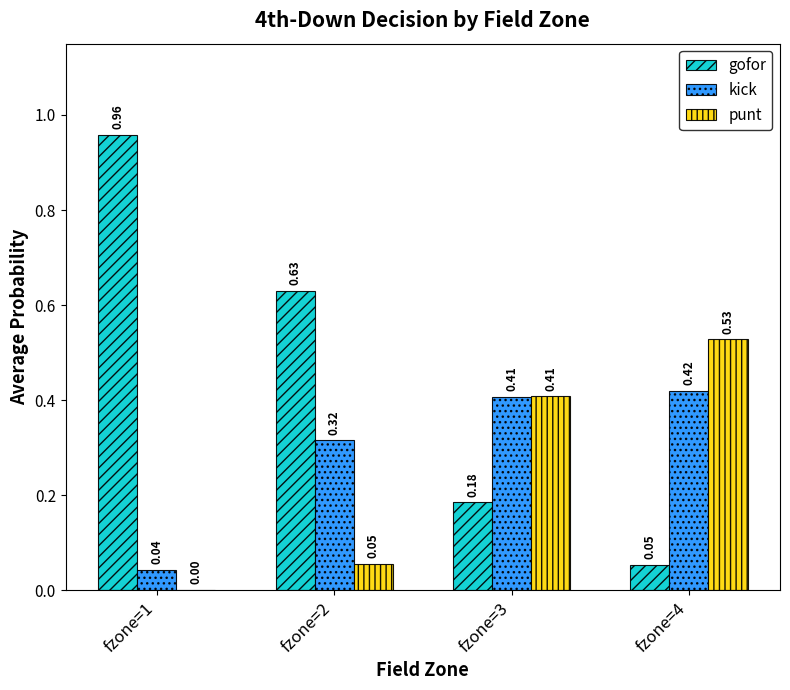

Are the bars grouped side by side (vs. stacked)?

Yes